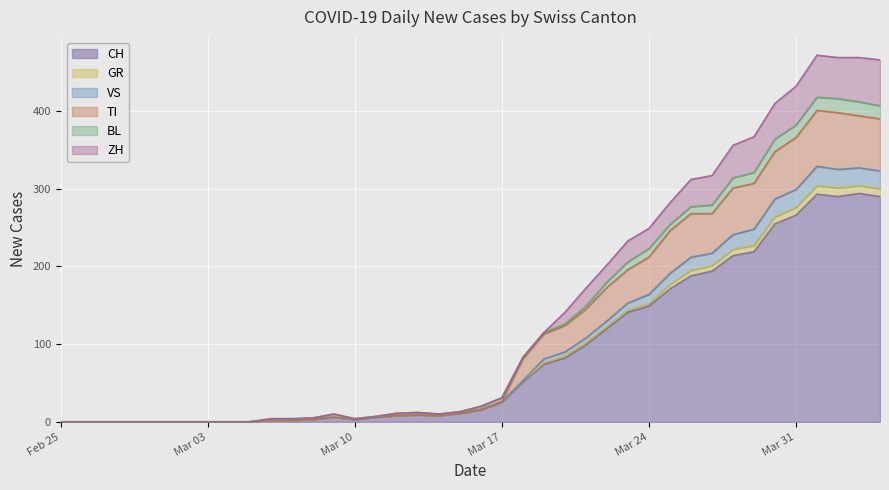

Does the chart display data point markers on the line(s)?

No